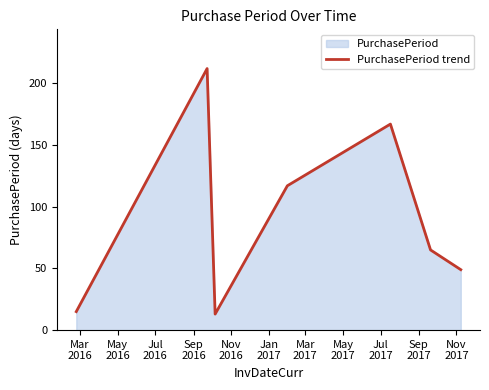

How many interior local peaks (higher than both neighbors) does the data have?

2